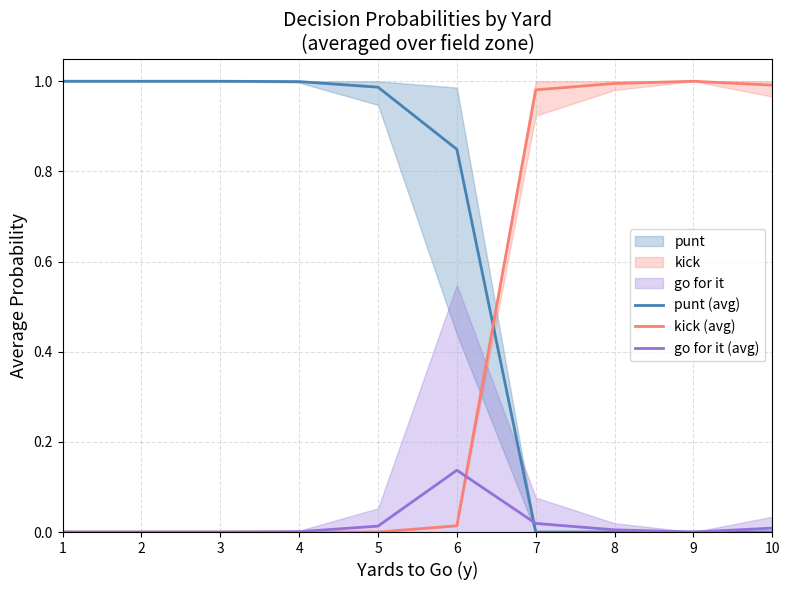

At 2, list the series in order from smallest to largest.

kick (avg), go for it (avg), punt (avg)